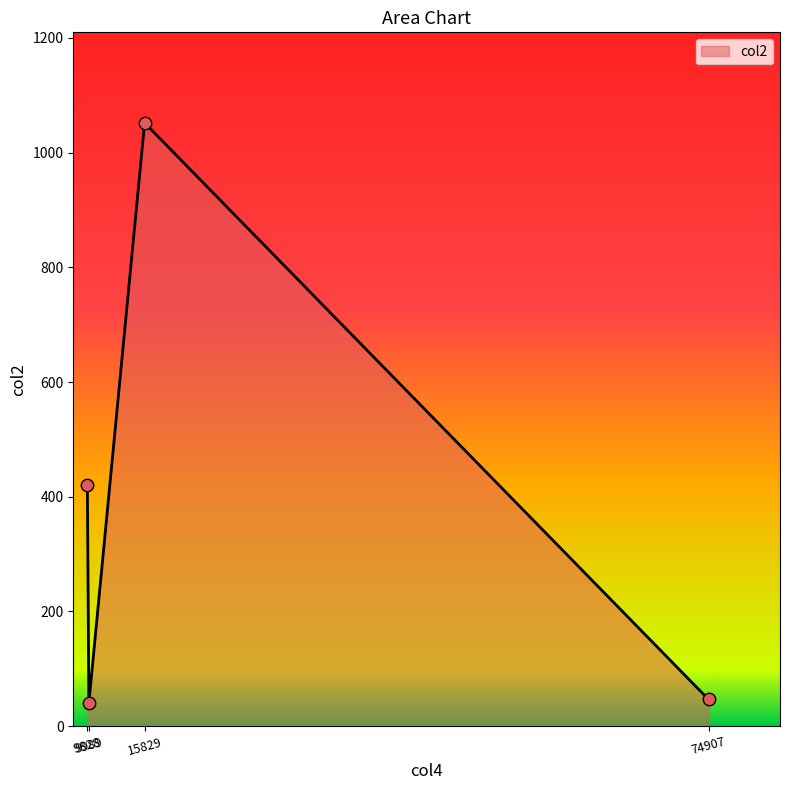

What is the ratio of the value at 15829 to the value at 74907?

22.6